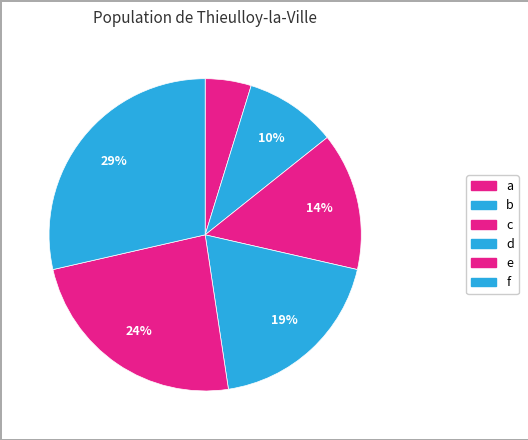

The c slice represents 6% of the pie. True or false?

False